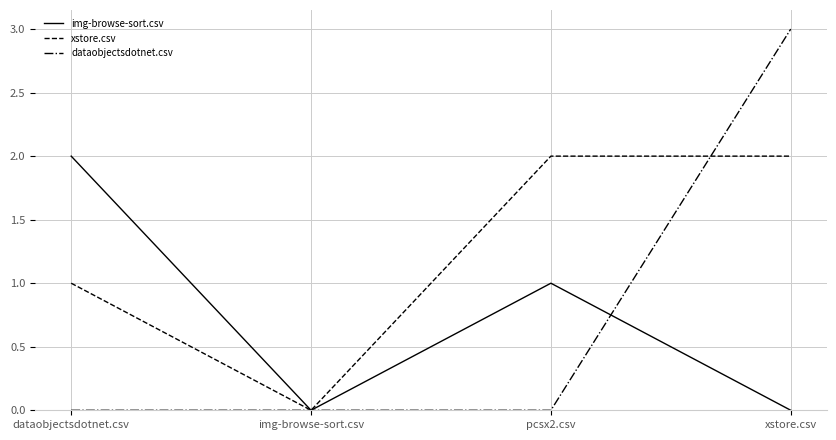

How many interior local valleys does the xstore.csv series have?

1